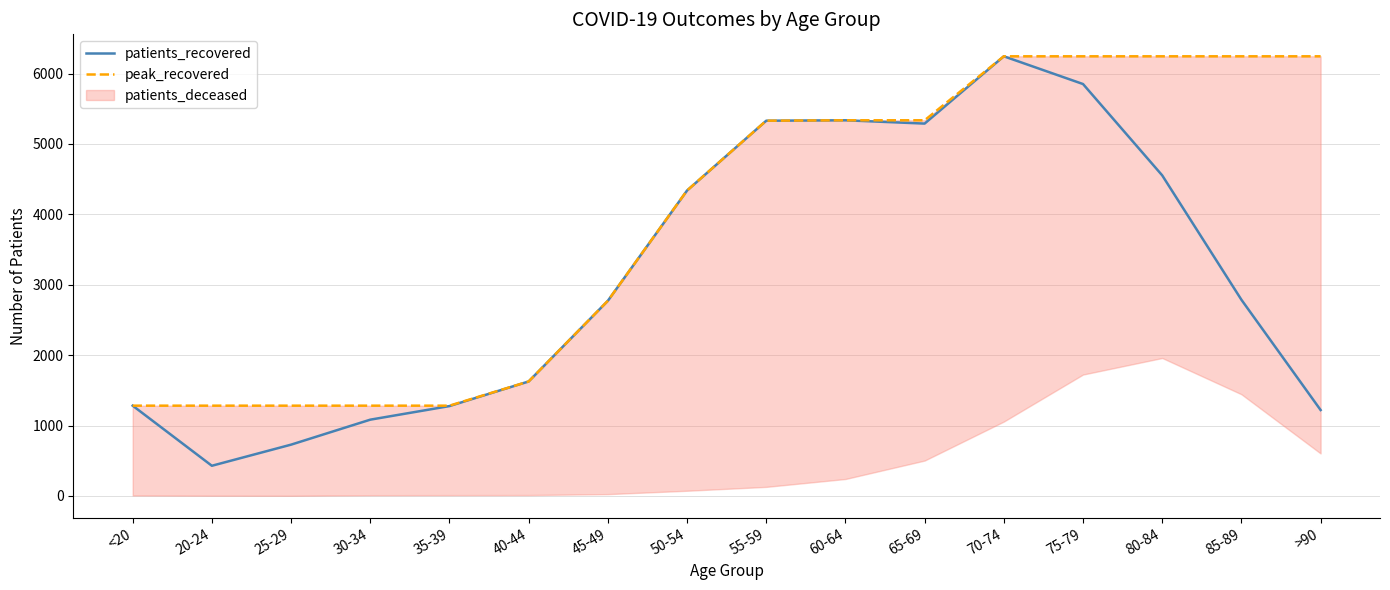

True or false: peak_recovered and patients_recovered cross at least once.

False